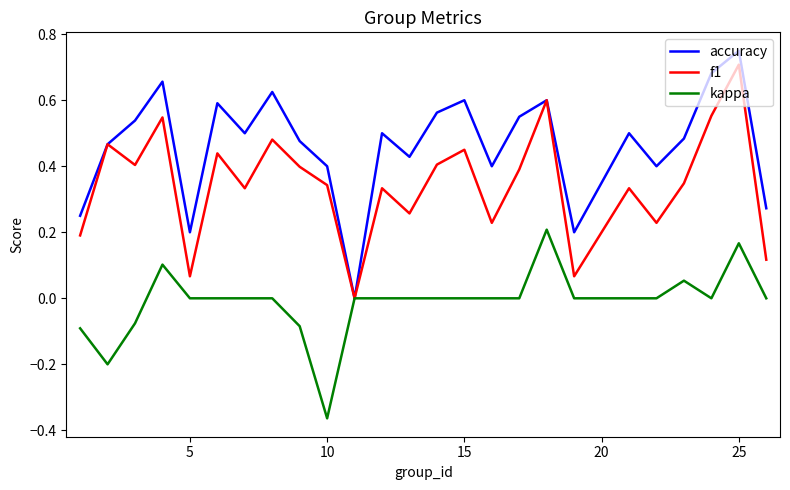

In f1, how many points are higher than both neighbors (excluding endpoints)?

9